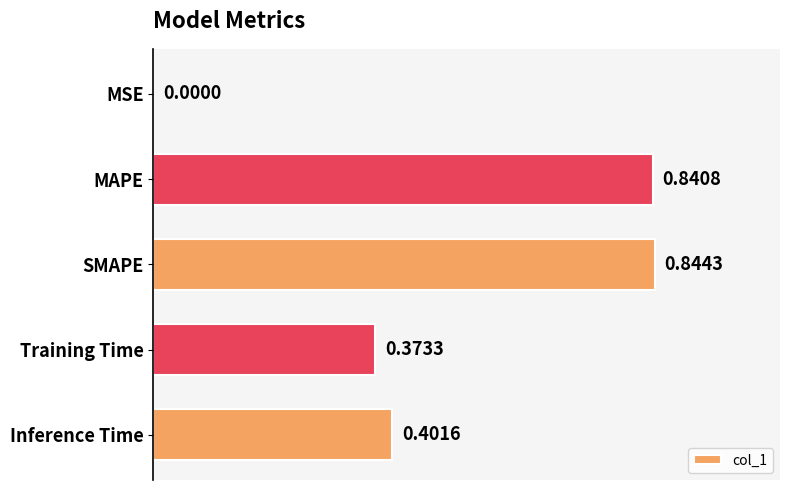

What is the sum of all values?

2.5